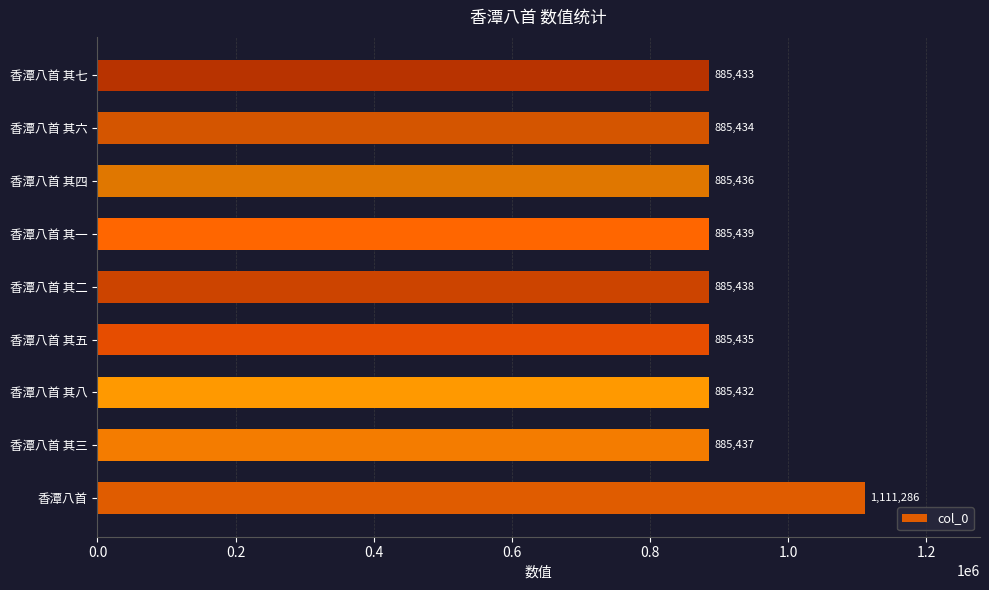

Rank the categories by value from lowest to highest.

香潭八首 其八, 香潭八首 其七, 香潭八首 其六, 香潭八首 其五, 香潭八首 其四, 香潭八首 其三, 香潭八首 其二, 香潭八首 其一, 香潭八首